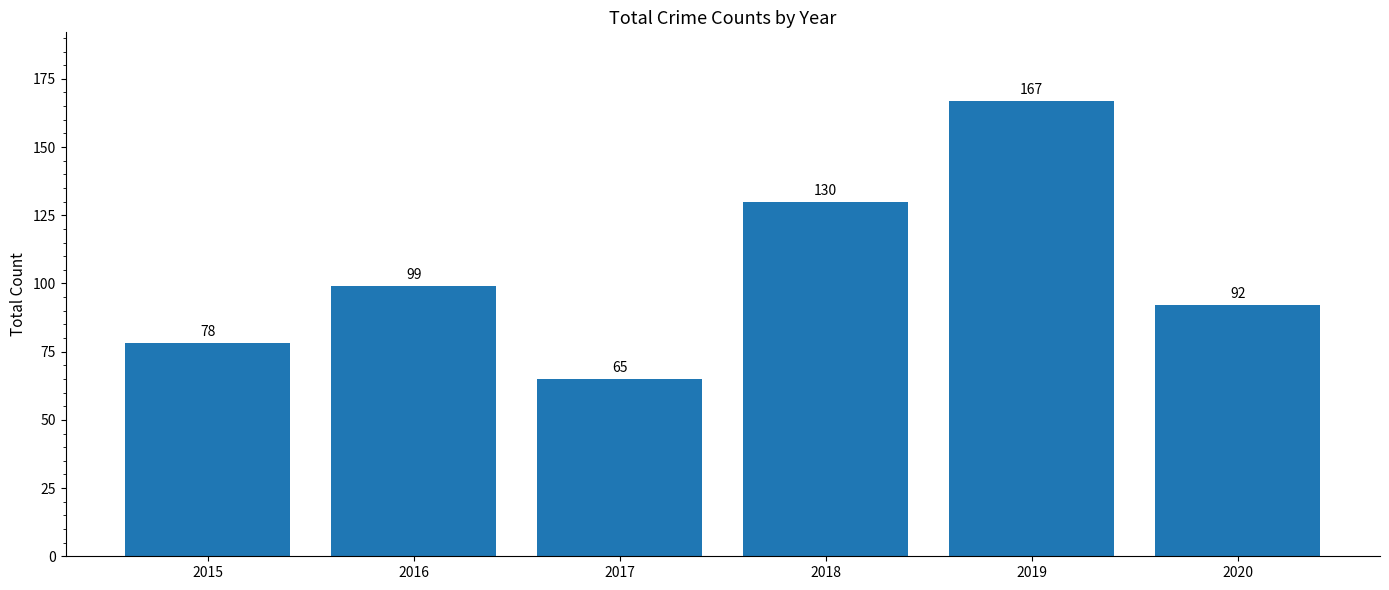

What is the ratio of the value at 2020 to the value at 2017?

1.4